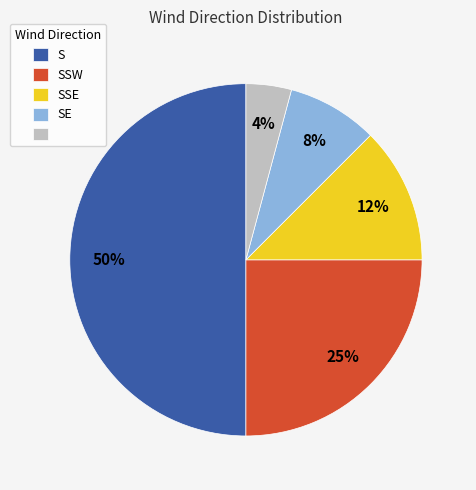

To the nearest percent, what is the difference between the largest and smallest slice percentages?

46%